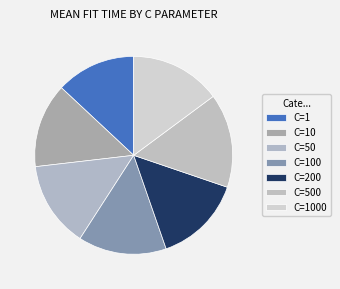

Do C=500 and C=50 together represent more than half of the pie?

No